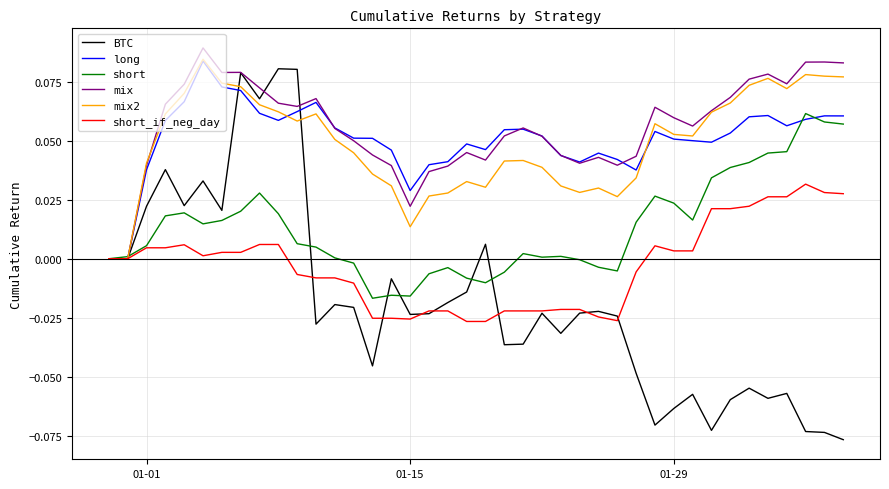

Which series has the largest range (max minus min)?

BTC